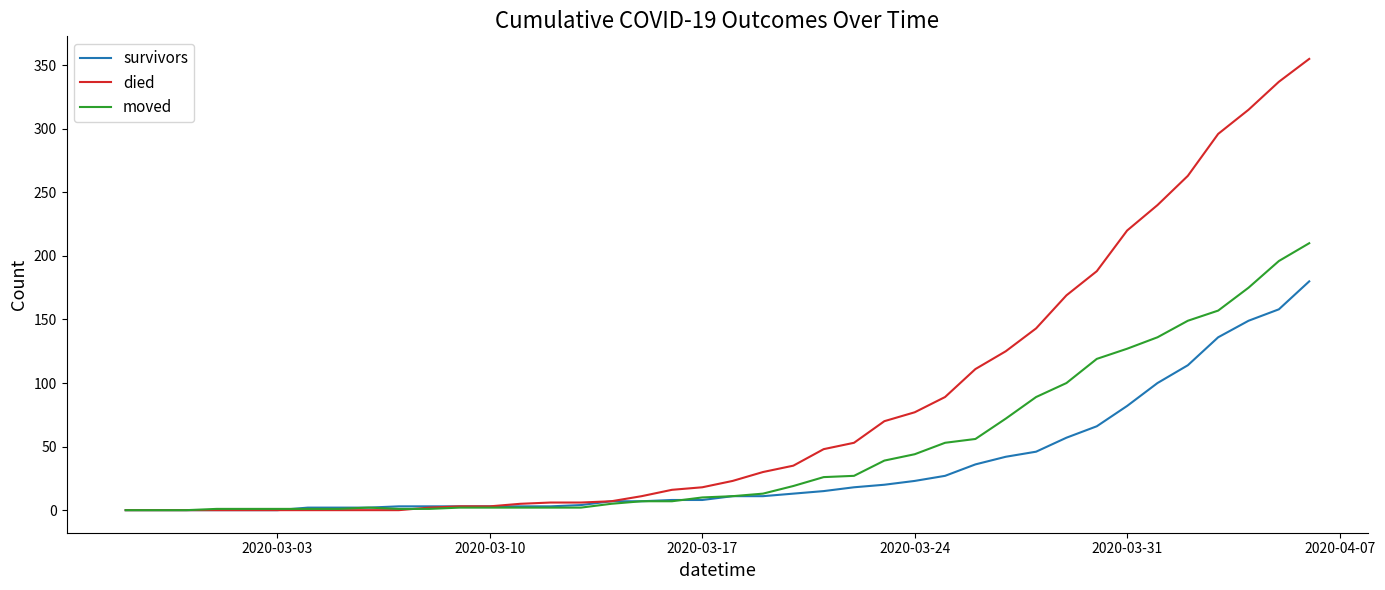

Rank the series by their maximum value, from lowest to highest.

survivors, moved, died